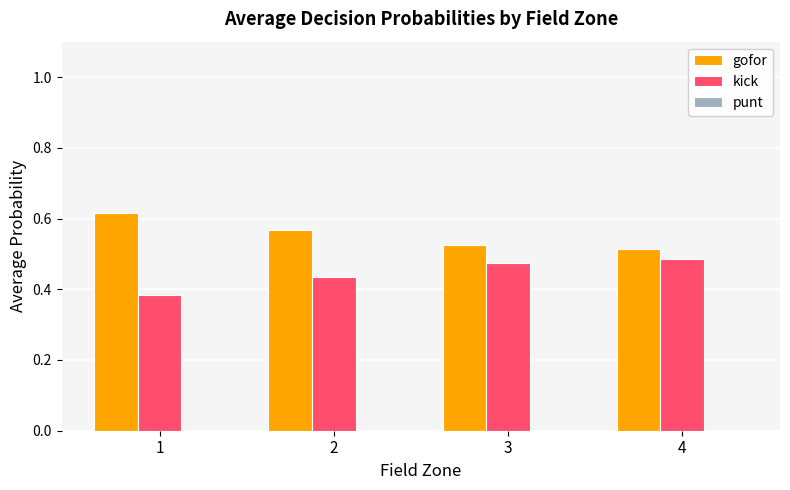

Which series has the largest total across all categories?

gofor